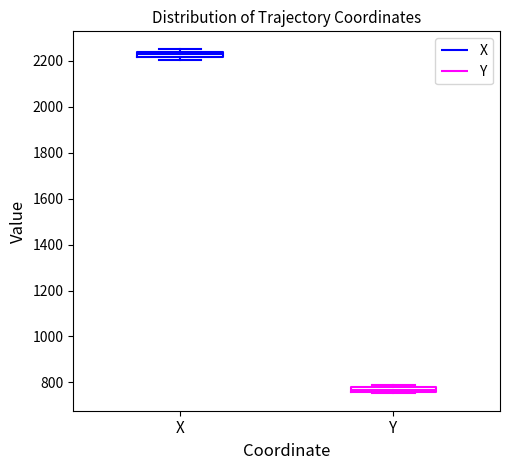

Where is the lower edge of the box for X on the y-axis? The values are not printed on the chart, so give them approximately, as read against the axis.

2220